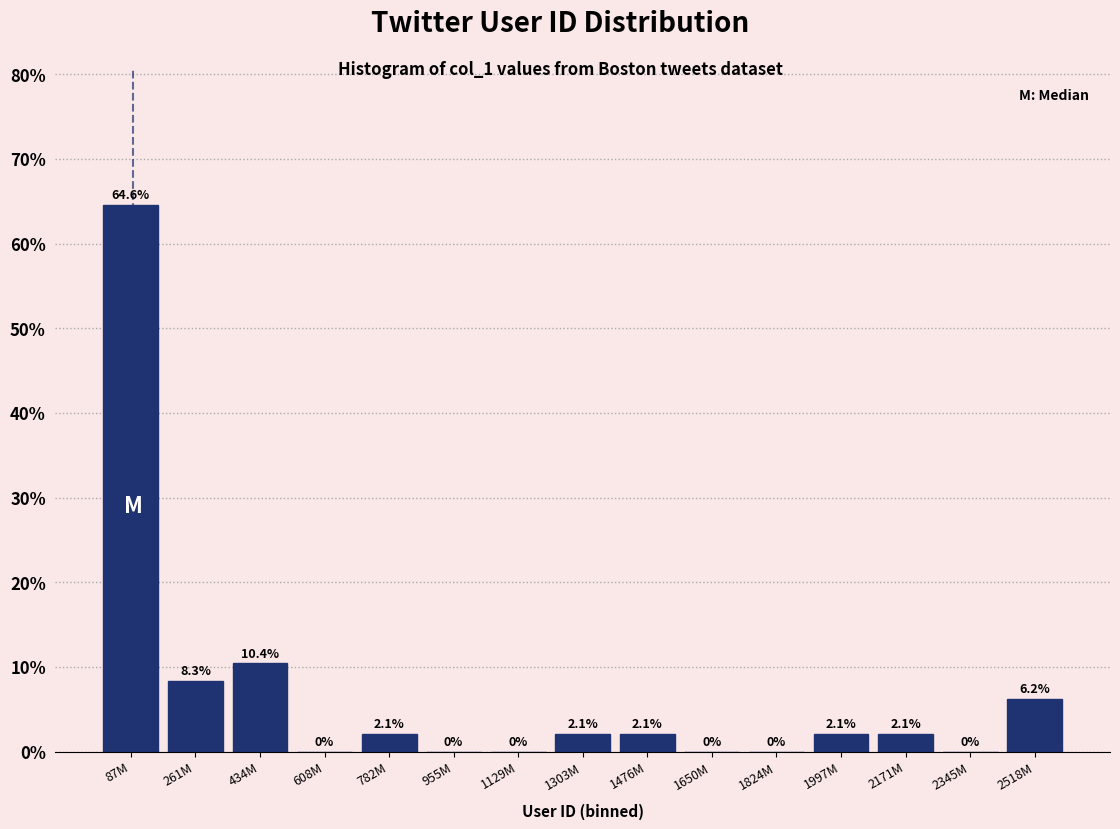

What is the greatest value displayed?

64.6